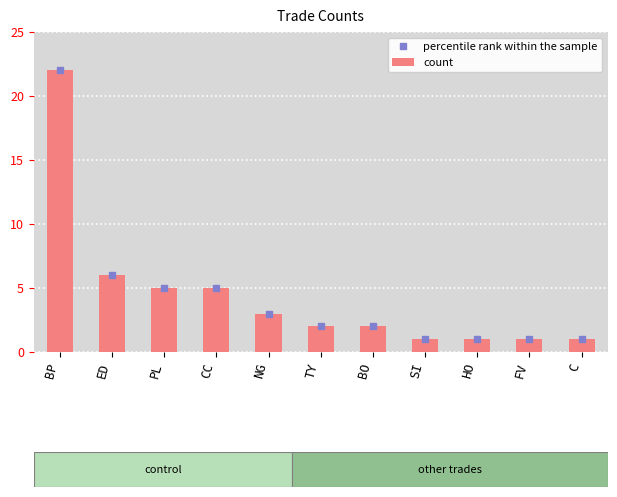

Is it true that the value at FV is 1?

True